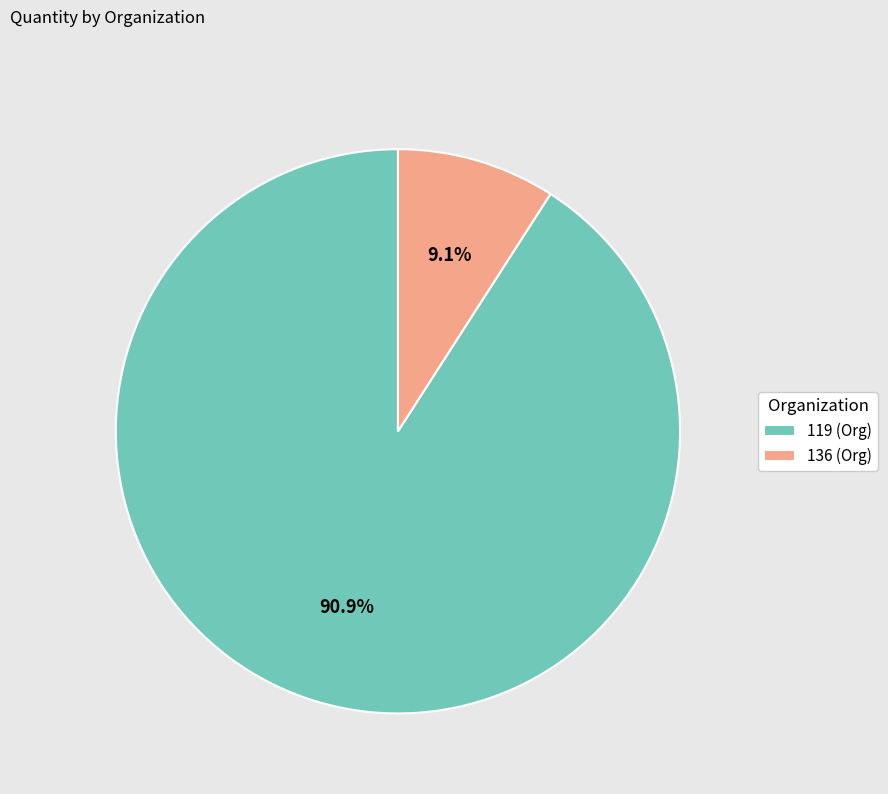

Is it true that 119 is 99% of the pie?

False